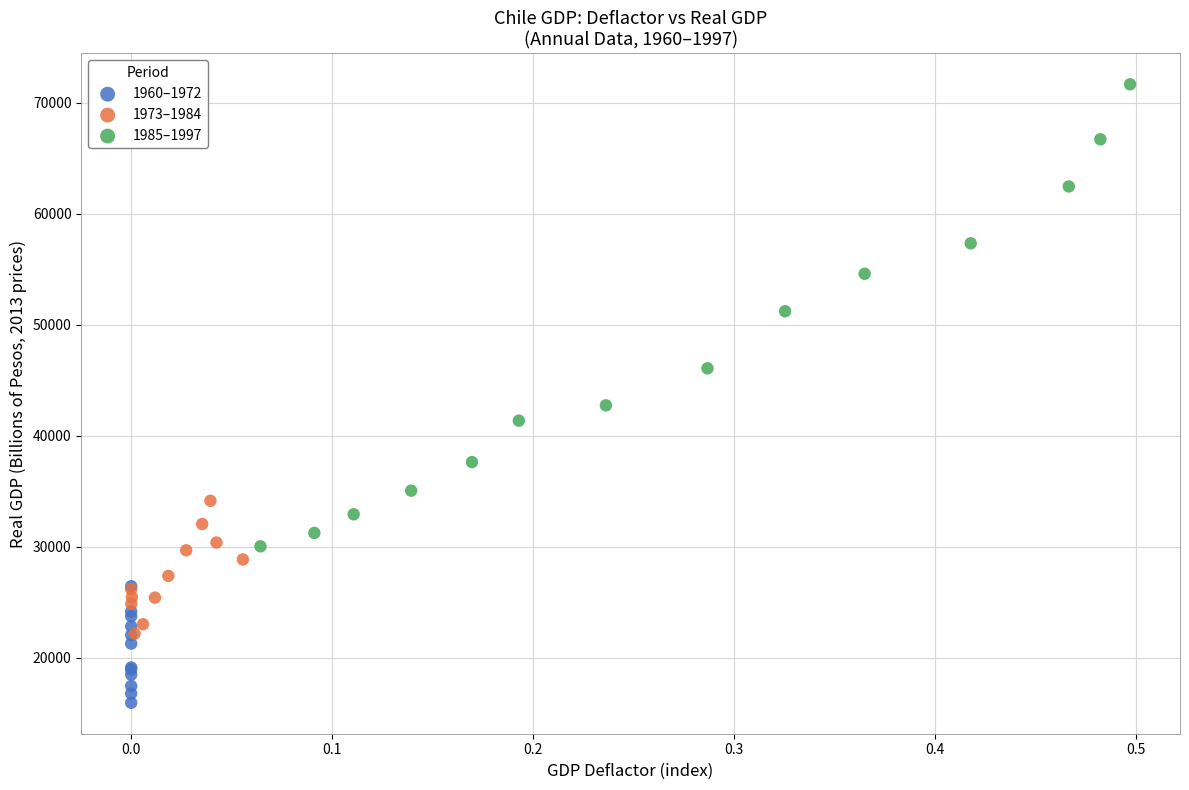

Which series reaches the maximum Y coordinate?

1985–1997